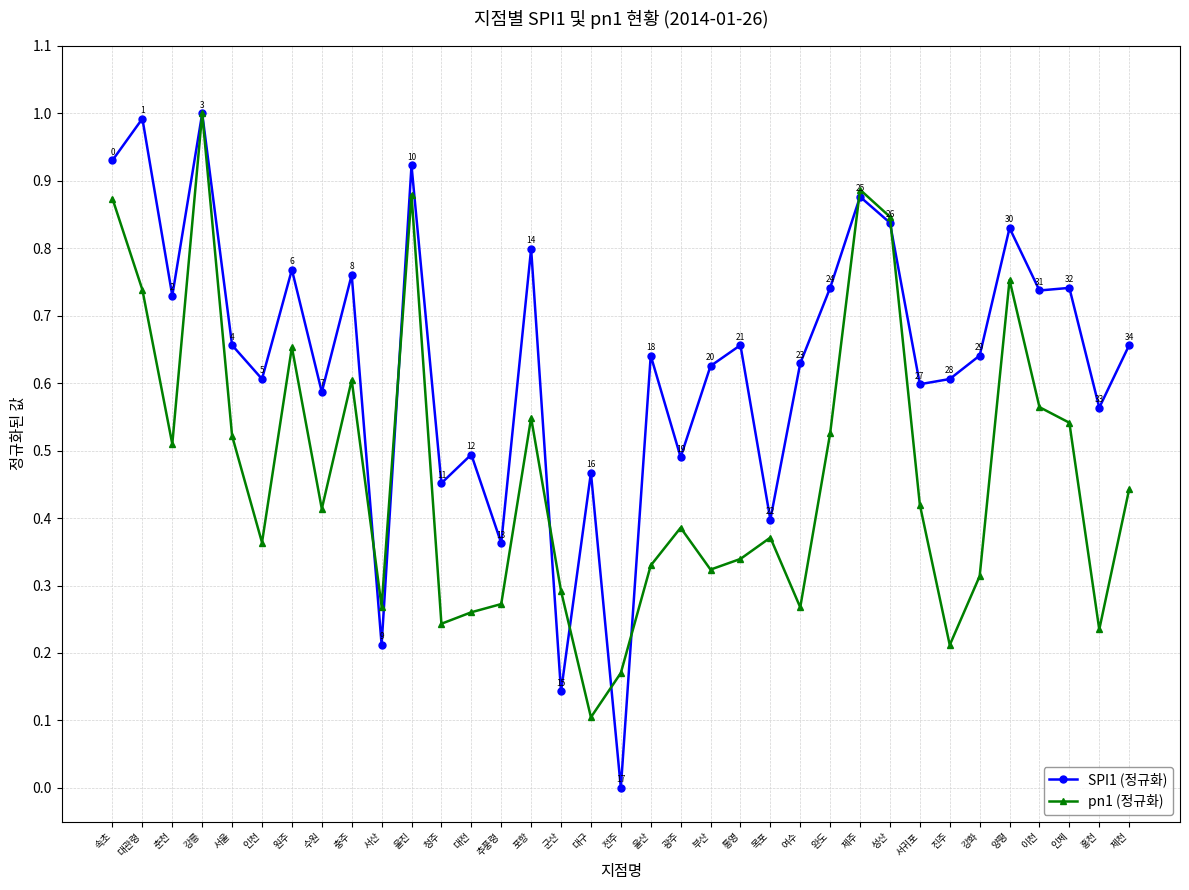

Count the pn1 (정규화) values in the range 0 to 1.

35